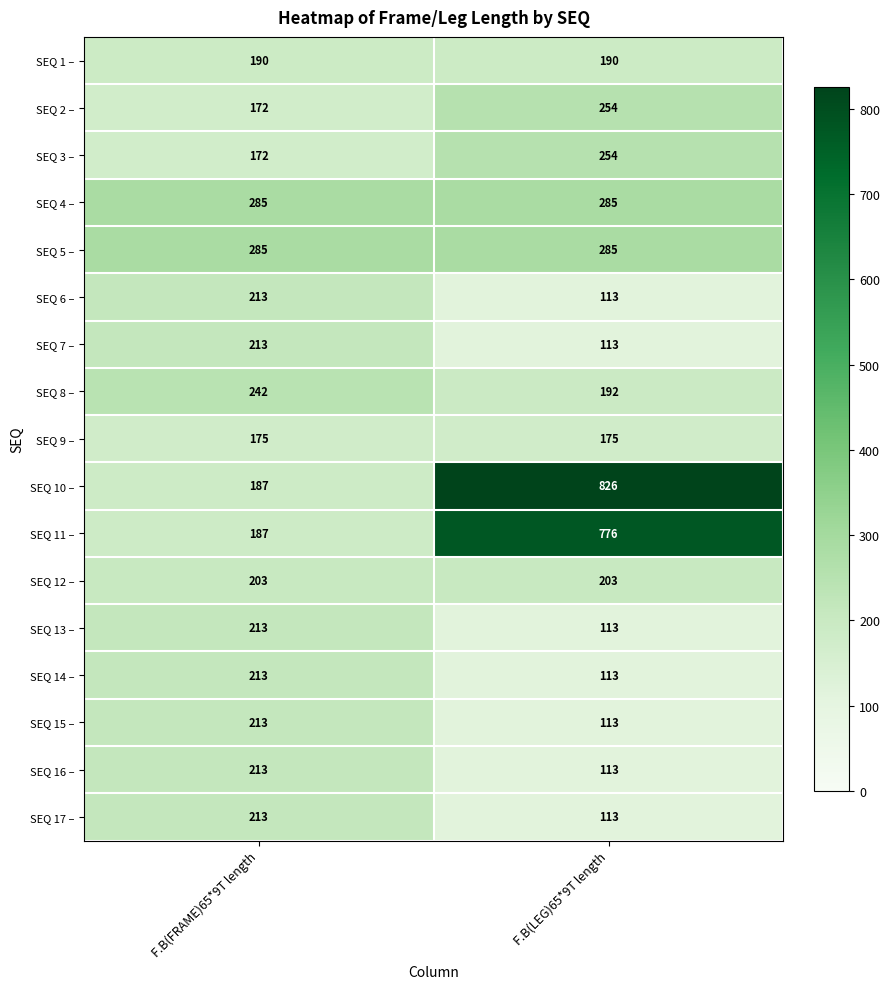

What is the sum of the SEQ 15 – values at F.B(FRAME)65*9T length and F.B(LEG)65*9T length?

326